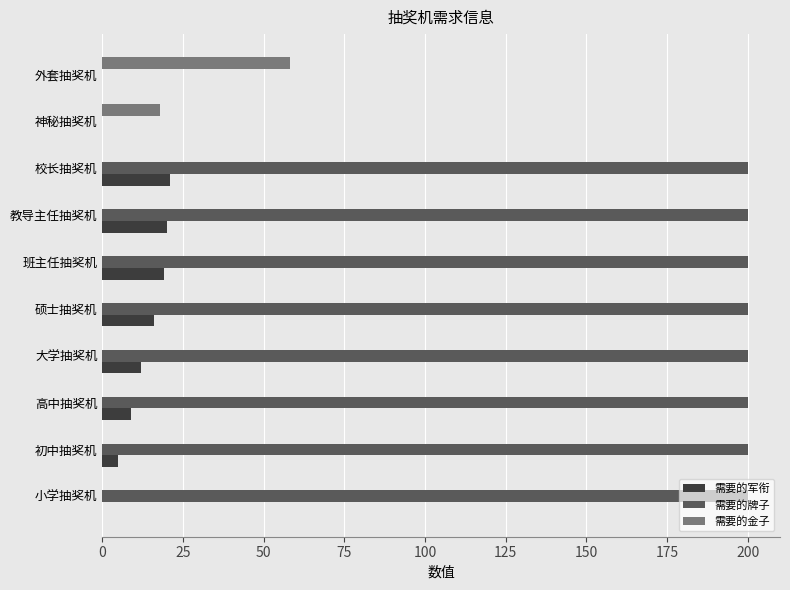

Which series has the largest total across all categories?

需要的牌子